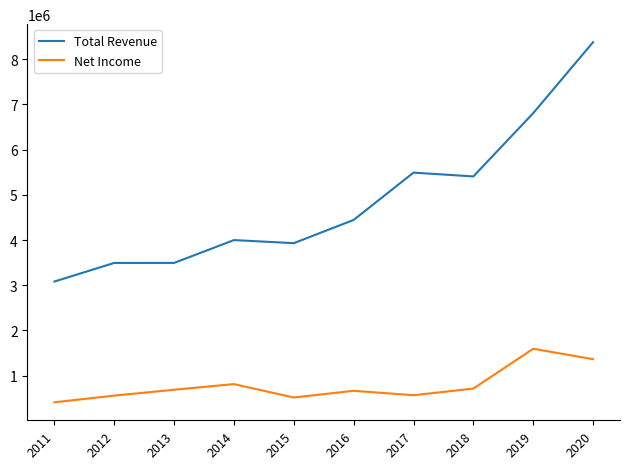

What is the average value of the Net Income series?

788740